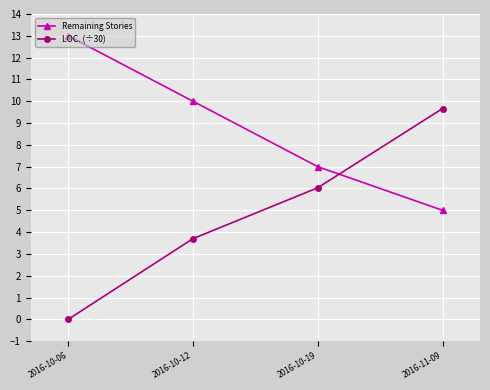

At which label is Remaining Stories closest to 9?

2016-10-12